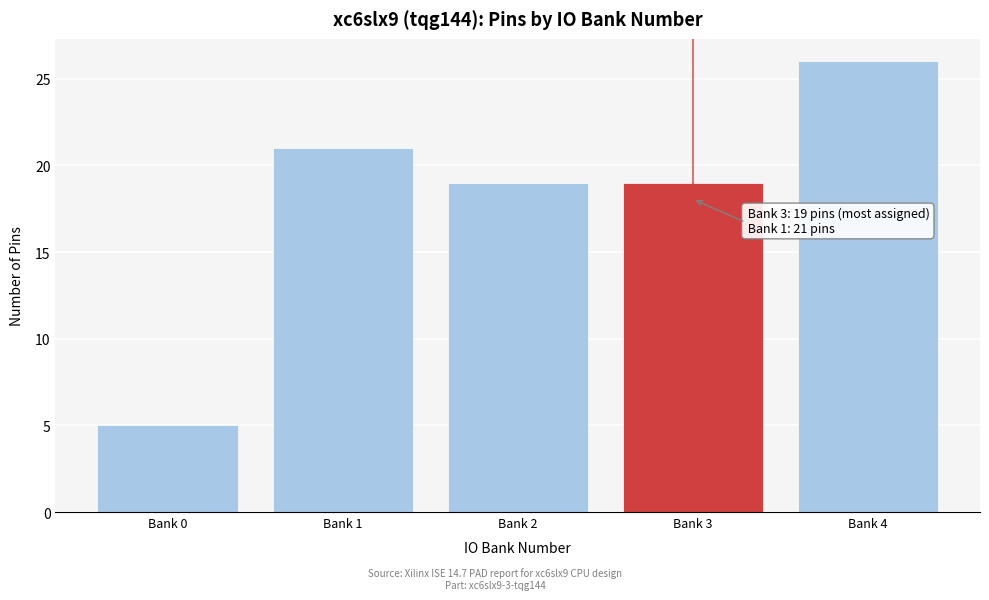

Reading left to right, list all the values displayed in this chart.

5	21	19	19	26